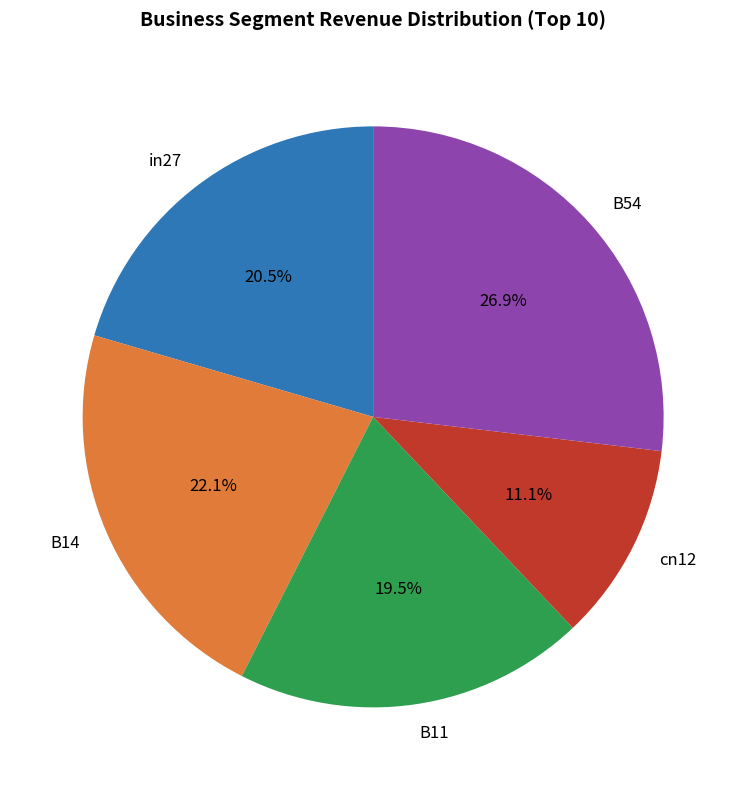

To the nearest percent, what is the combined percentage of in27 and B11?

40%